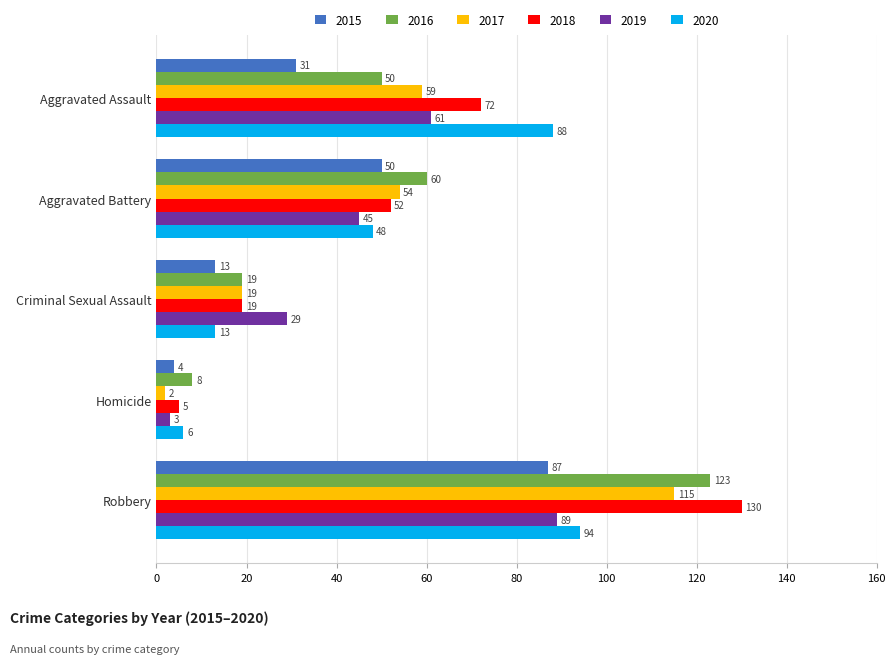

Is the value of 2018 at Aggravated Assault greater than the value of 2017 at Aggravated Assault?

Yes